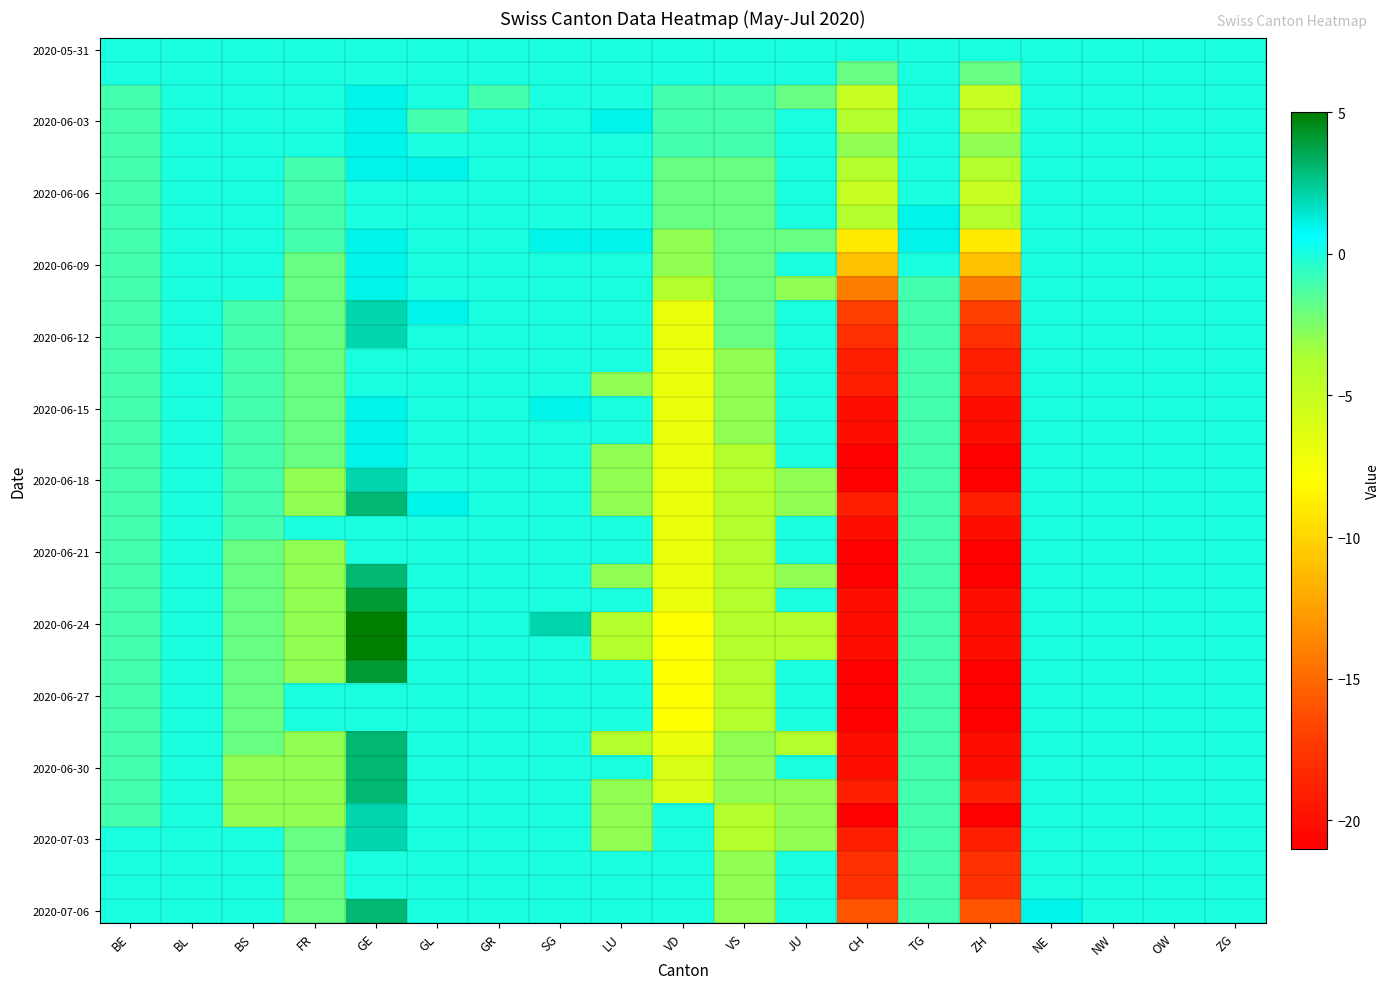

At which category is the sum across all series the highest?

GE